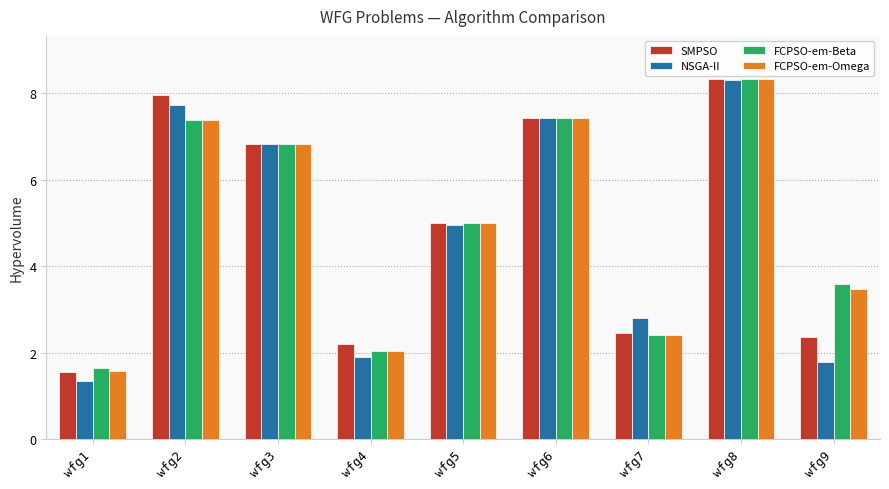

Which series has the widest spread of values?

NSGA-II